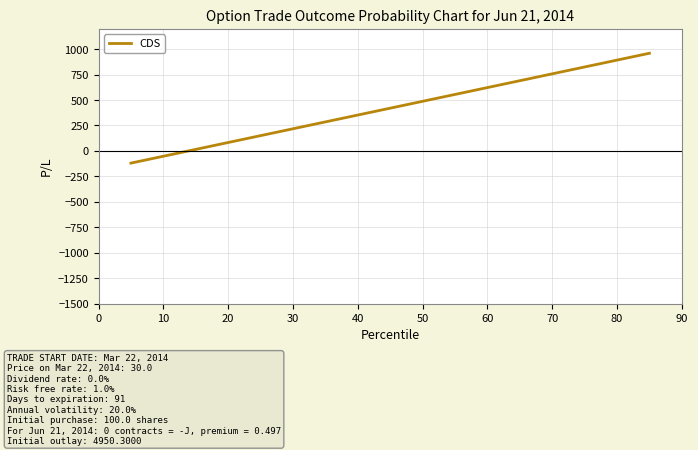

True or false: the data has more than 1 interior local peaks.

False